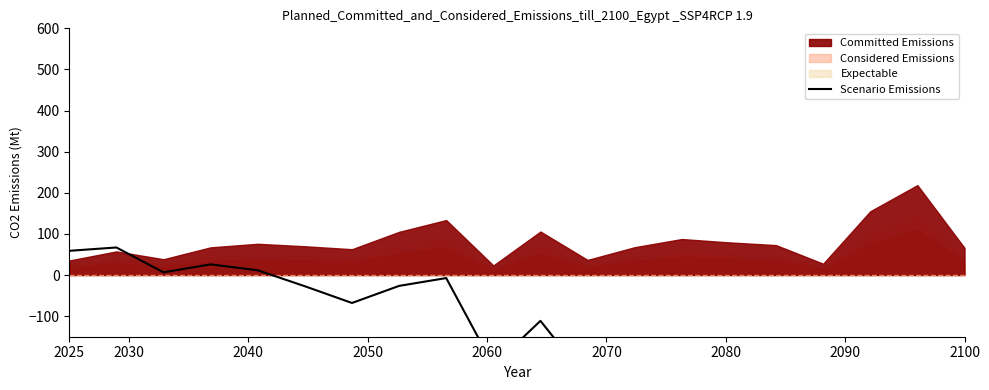

Is it true that the value at 9 is -372.6?

False